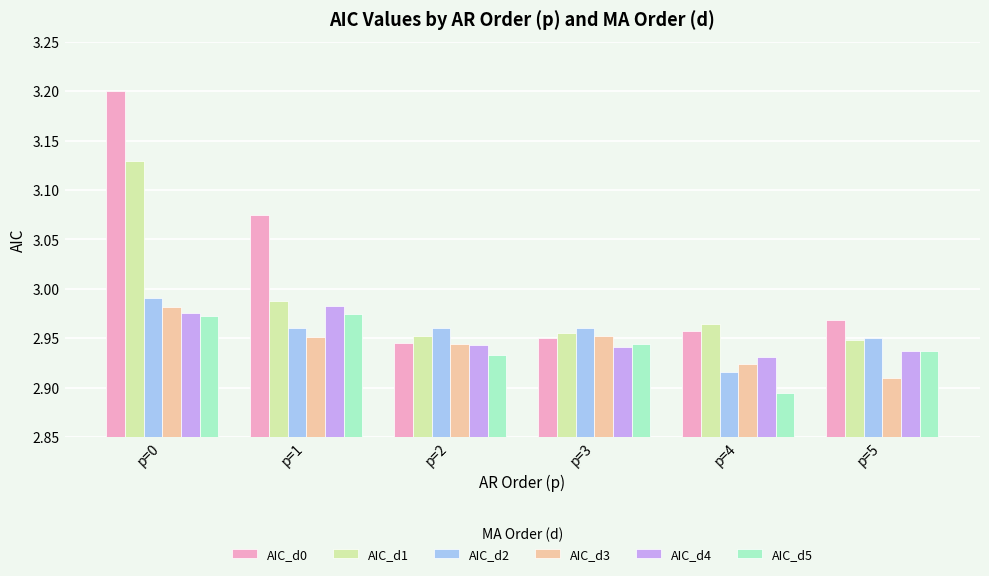

Which series has the largest range (max minus min)?

AIC_d0